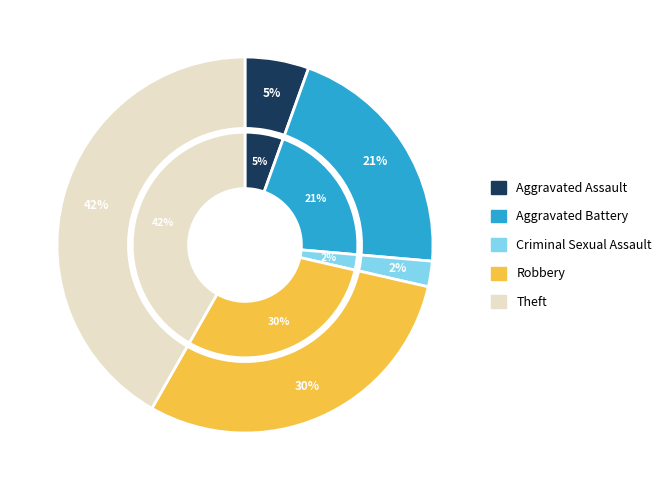

To the nearest percent, what is the combined percentage of Criminal Sexual Assault and Aggravated Battery?

23%